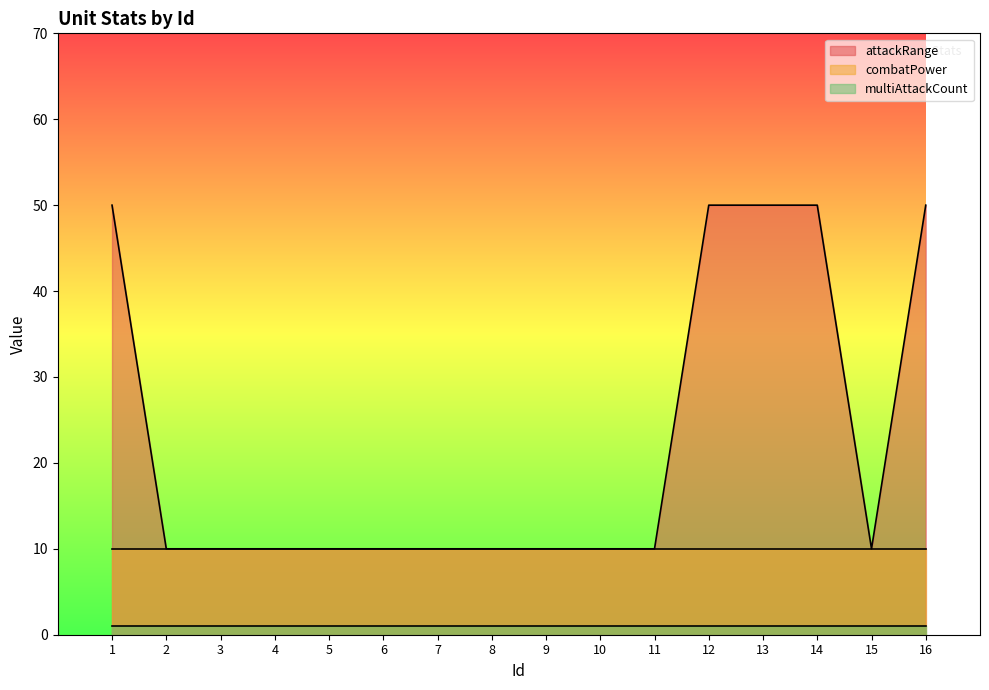

What are all the series names shown in the legend?

attackRange, combatPower, multiAttackCount